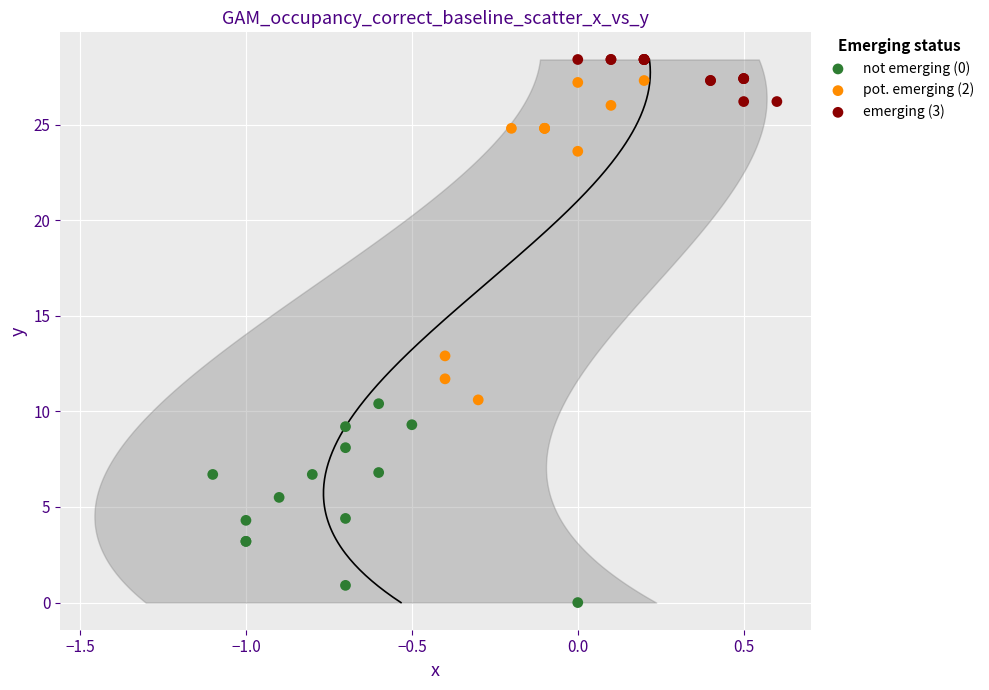

Which series reaches the minimum Y coordinate?

not emerging (0)